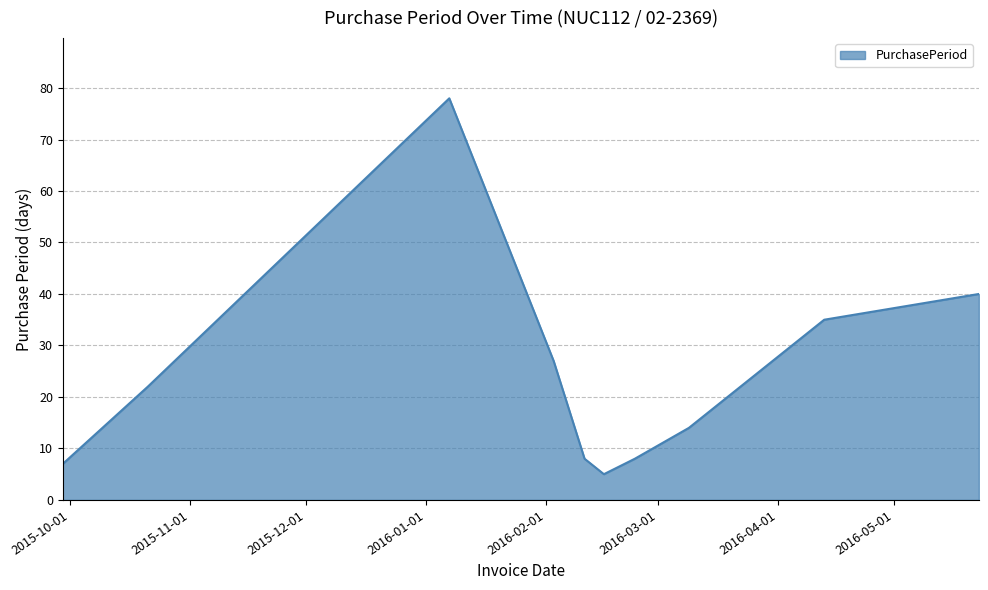

What is the minimum value shown in the chart?

5